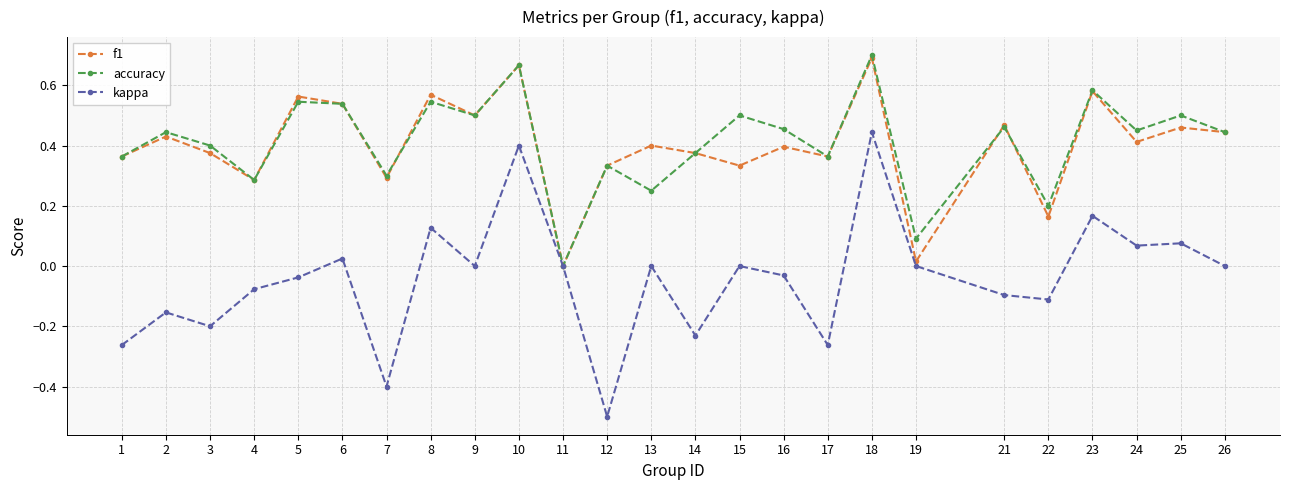

Which series changed the most between 7 and 10?

kappa